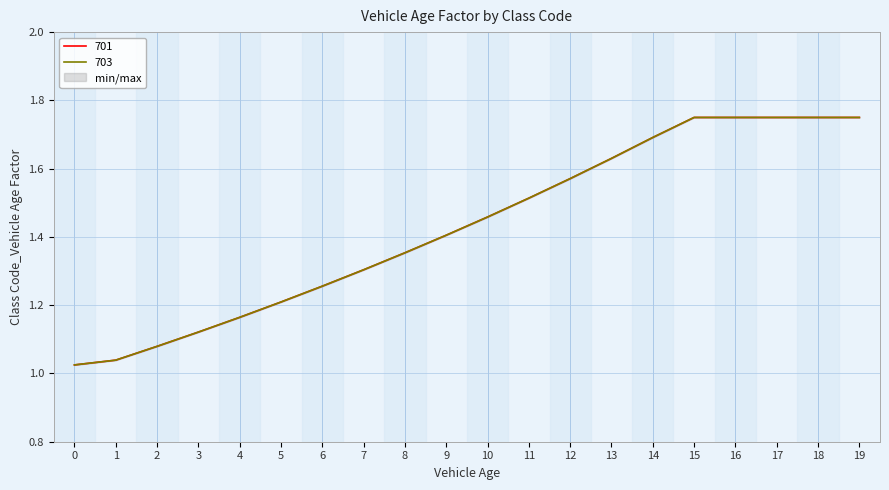

What are all the series names shown in the legend?

701, 703